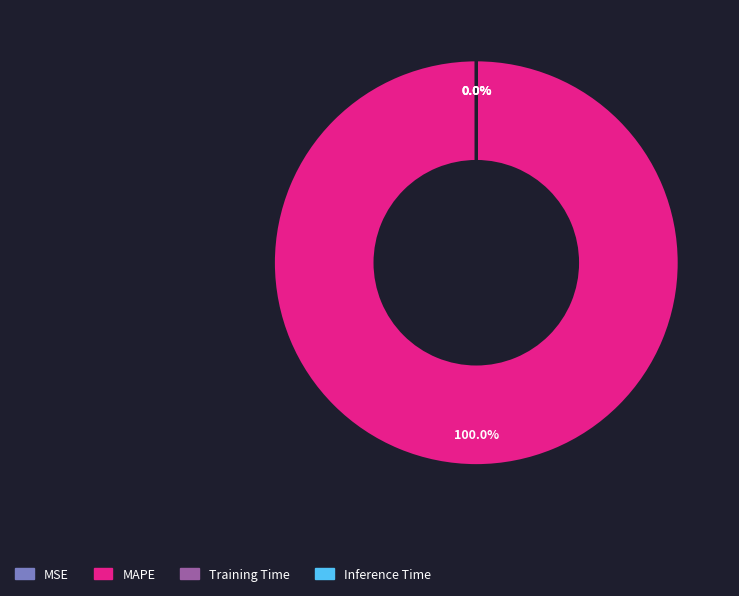

To the nearest percent, what is the difference between the largest and smallest slice percentages?

100%